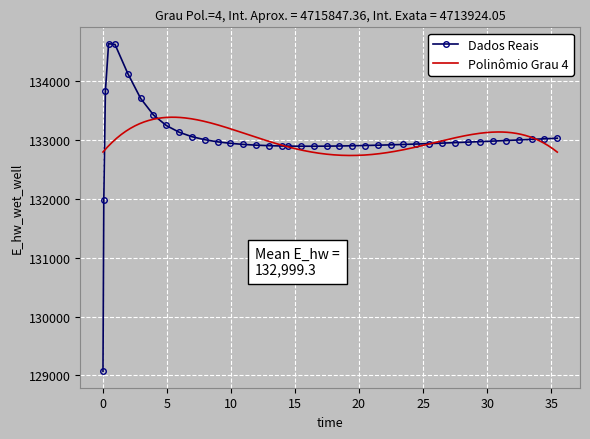

Reading left to right, extract all data points from this chart.

0.03125=129070.4	0.09375=131970.2	0.21875=133826.3	0.46875=134628.4	0.96875=134615.8	1.96875=134121.4	2.96875=133700.3	3.96875=133419.6	4.96875=133241.3	5.96875=133126.9	6.96875=133051.4	7.96875=132999.9	8.96875=132963.9	9.96875=132938.4	10.96875=132920.3	11.96875=132907.6	12.96875=132898.9	13.96875=132893.3	14.46875=132891.6	15.46875=132889.7	16.46875=132889.5	17.46875=132890.9	18.46875=132893.4	19.46875=132897.1	20.46875=132901.6	21.46875=132906.9	22.46875=132912.9	23.46875=132919.4	24.46875=132926.5	25.46875=132934.0	26.46875=132941.9	27.46875=132950.2	28.46875=132958.8	29.46875=132967.7	30.46875=132976.8	31.46875=132986.2	32.46875=132995.8	33.46875=133005.6	34.46875=133015.5	35.46875=133025.6